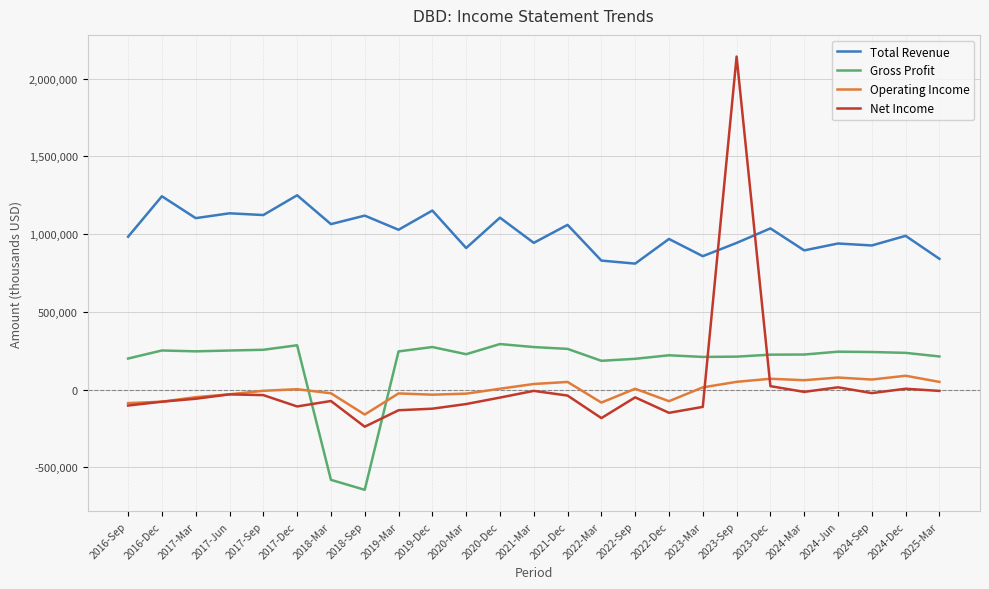

Where do Net Income and Total Revenue first cross each other?

2023-Mar and 2023-Sep